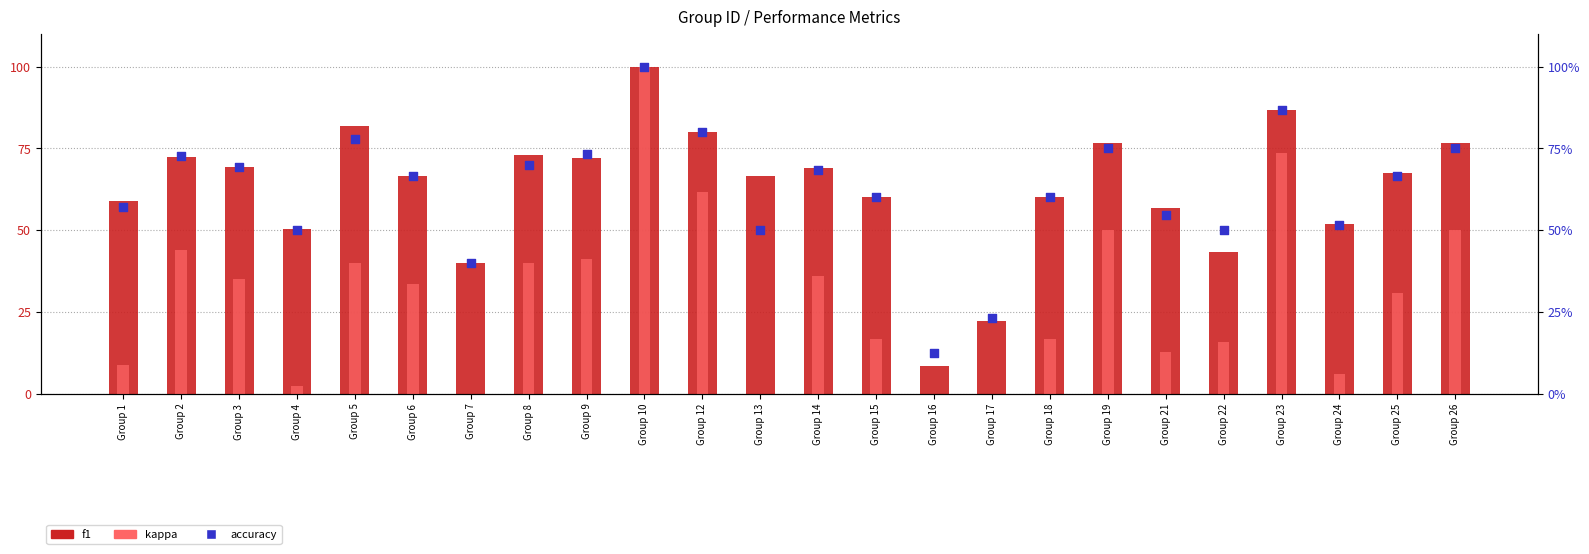

Is the value of accuracy at Group 14 greater than the value of f1 at Group 21?

Yes